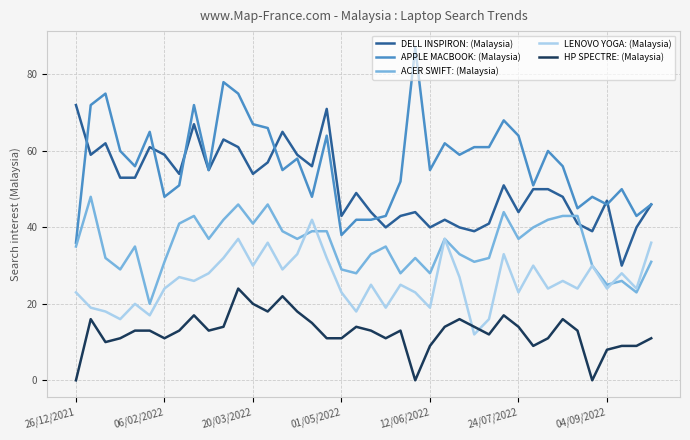

Which series has the largest range (max minus min)?

APPLE MACBOOK: (Malaysia)